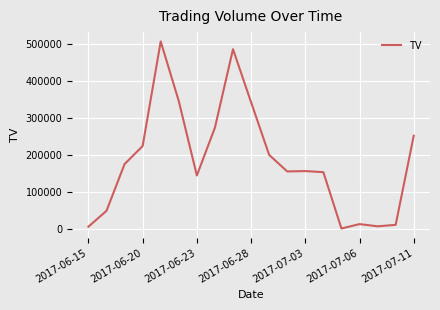

What is the difference between the maximum and minimum values?

508000